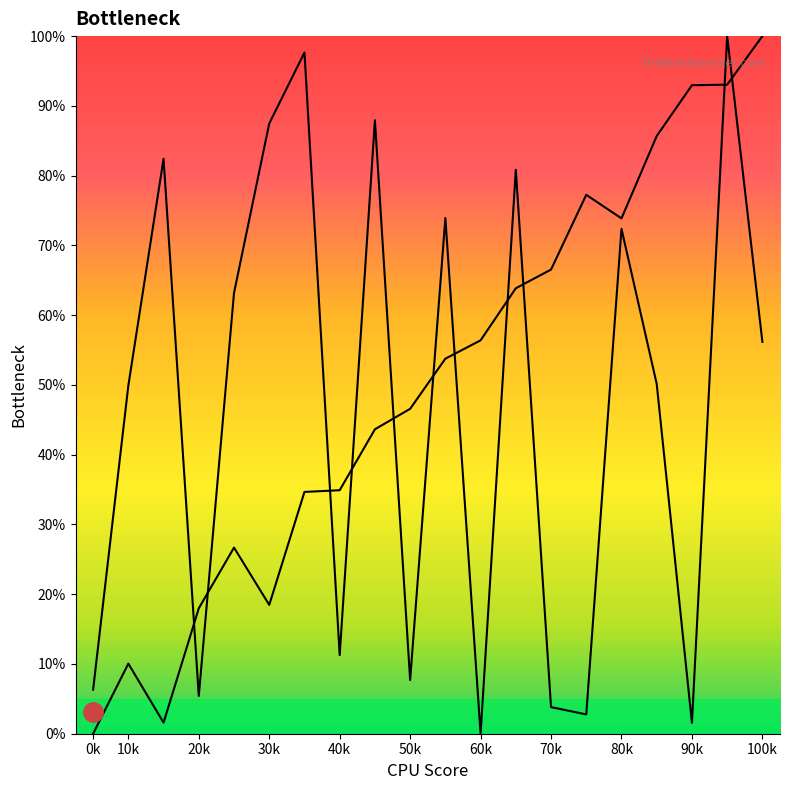

Does the chart have visible grid lines?

No